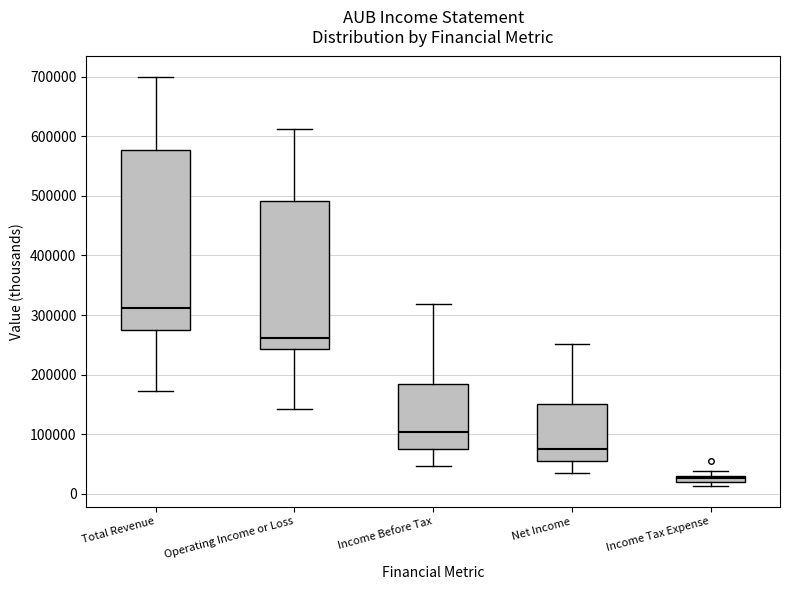

Where does the median line of the box for Total Revenue sit on the y-axis? The values are not printed on the chart, so give them approximately, as read against the axis.

310000